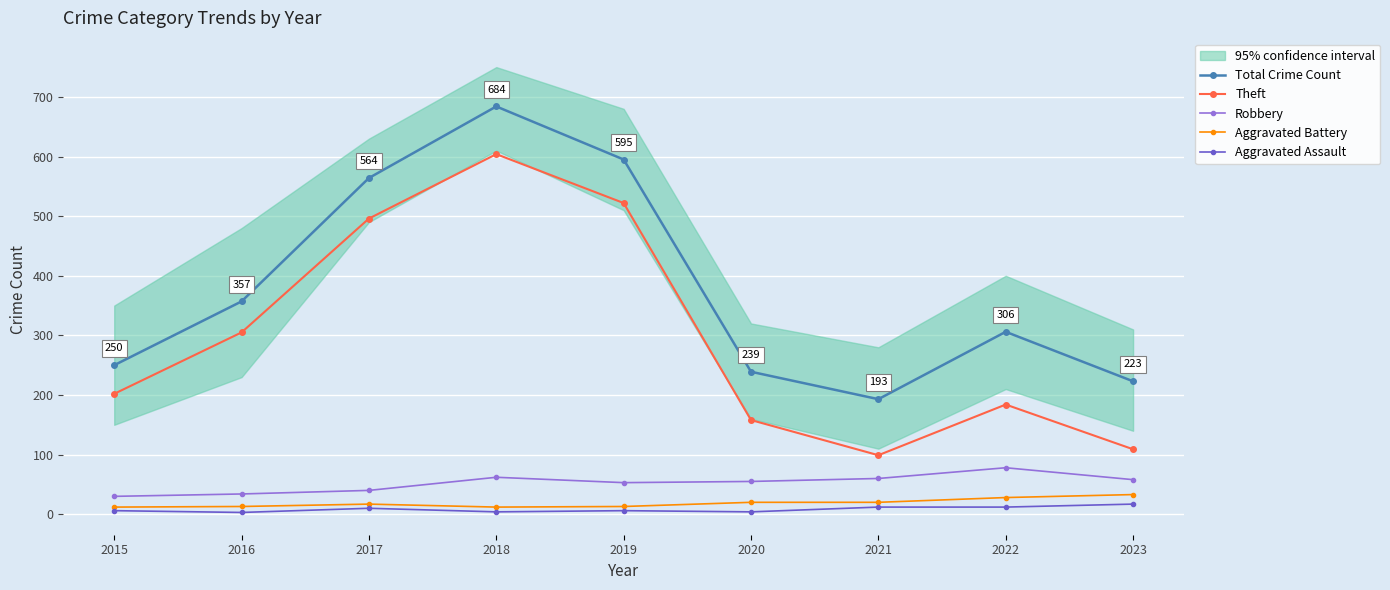

What is the minimum value shown in the chart?

3